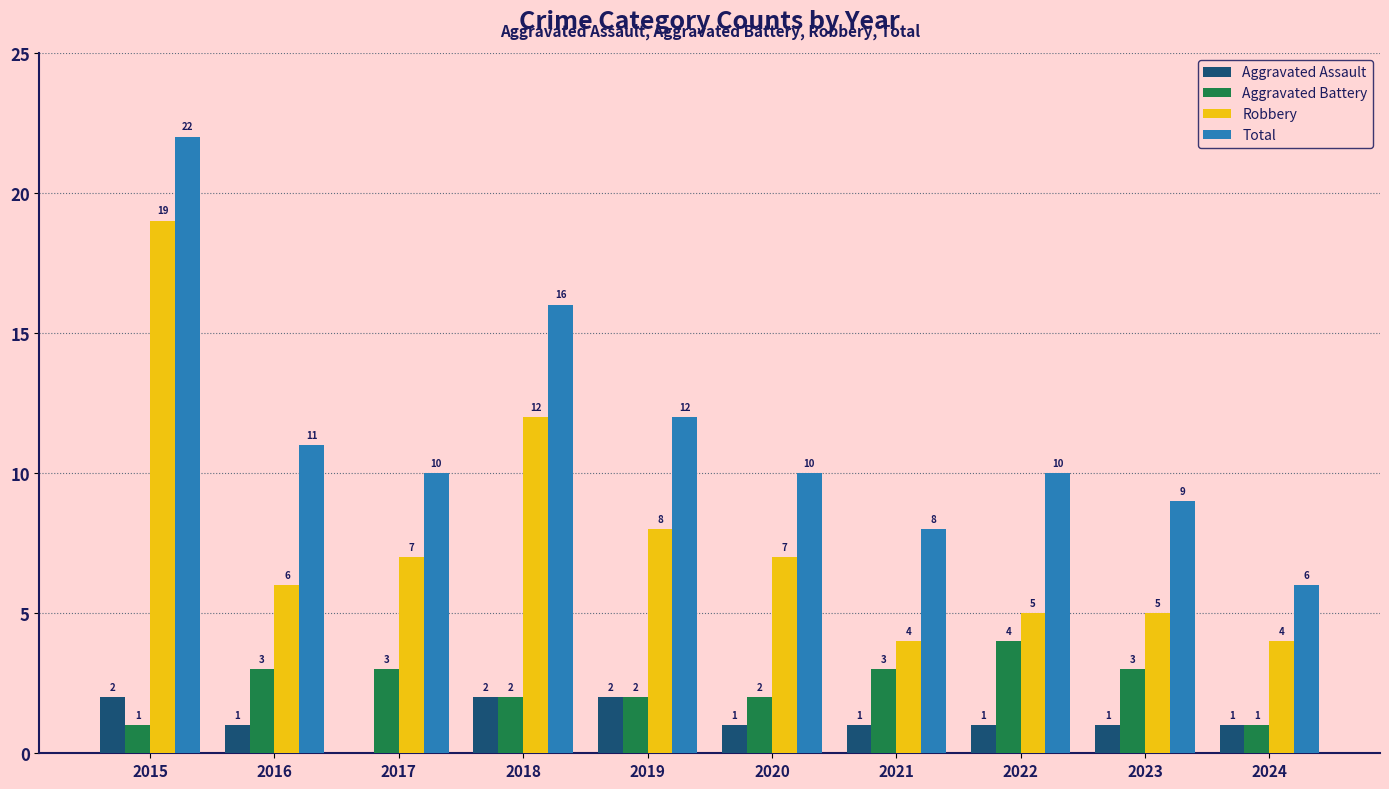

At which category does the chart reach its peak across all series?

2015